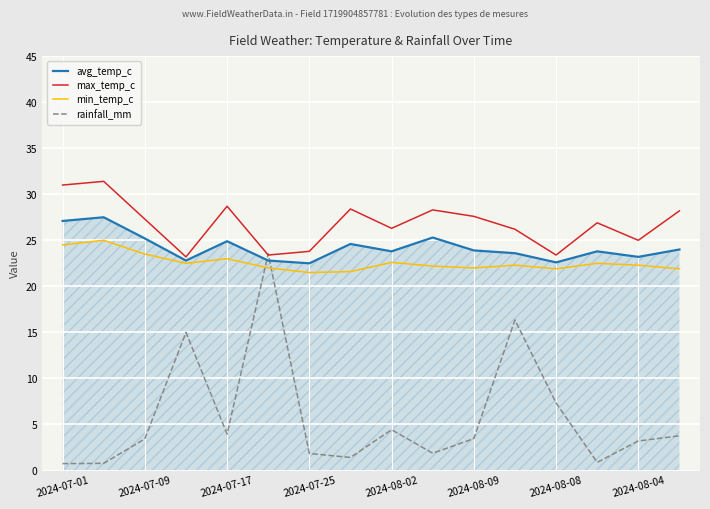

What is the difference between the second highest and second lowest values in the min_temp_c series?

2.9